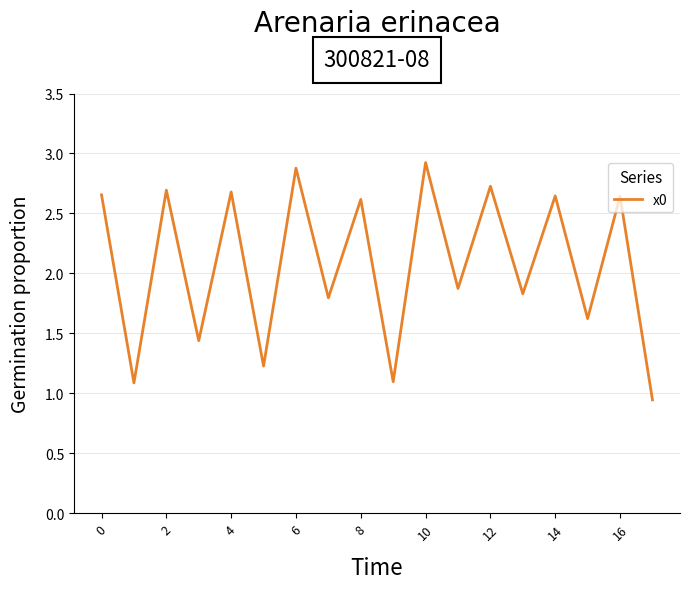

What is the maximum value shown in the chart?

2.9